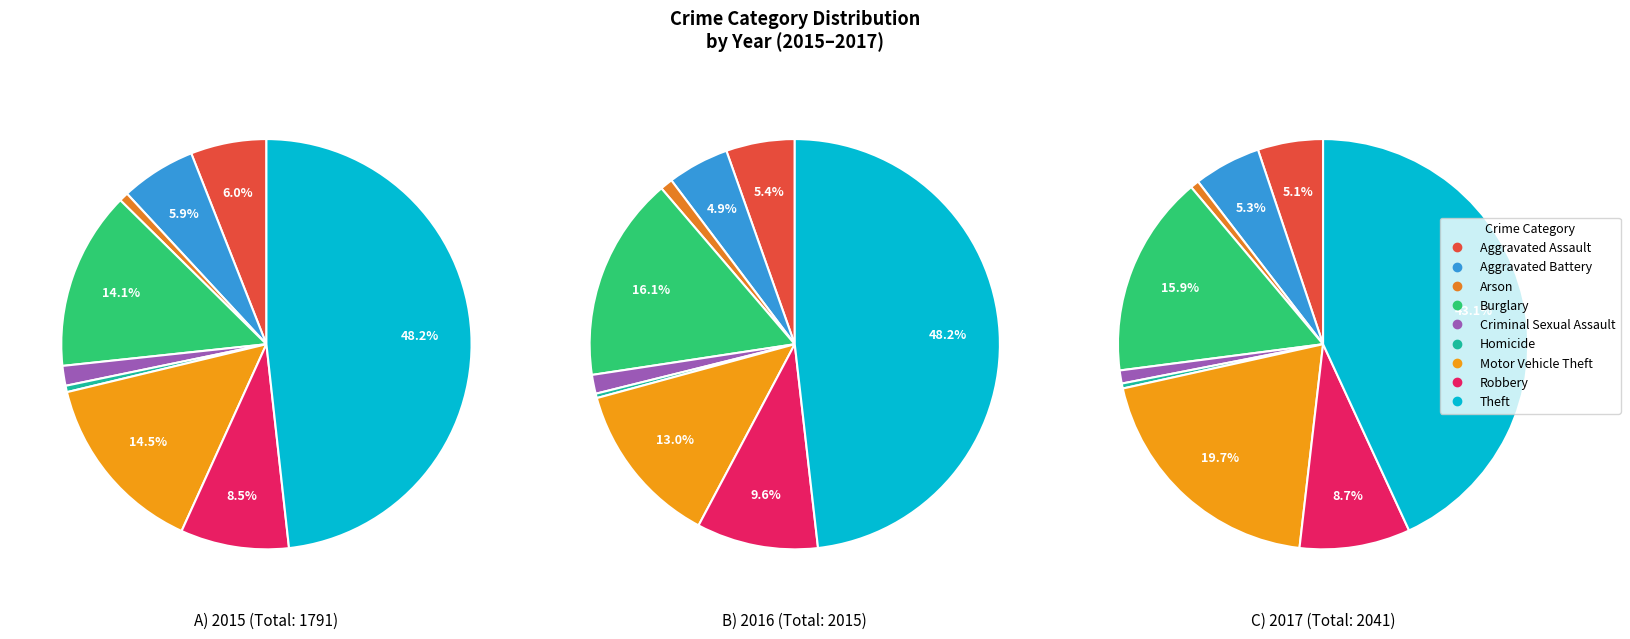

Combined, do Theft and Arson account for over 50%?

No